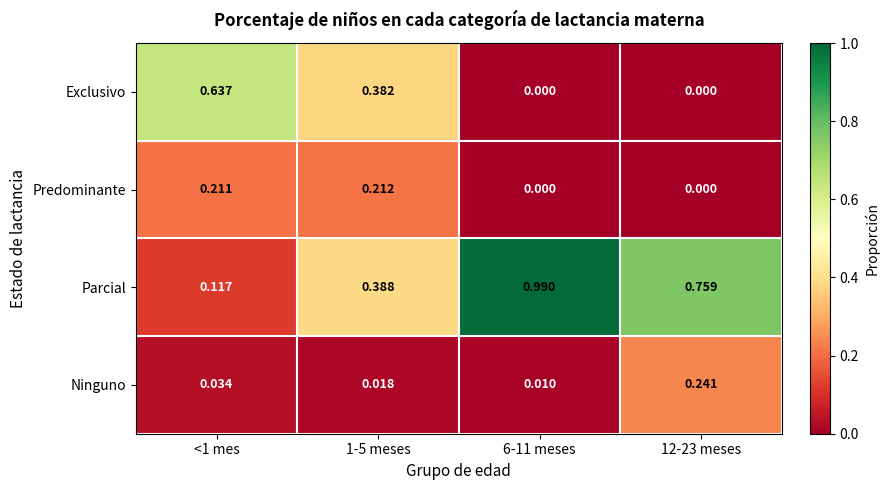

Between 1-5 meses and 6-11 meses, which series saw the biggest shift?

Parcial